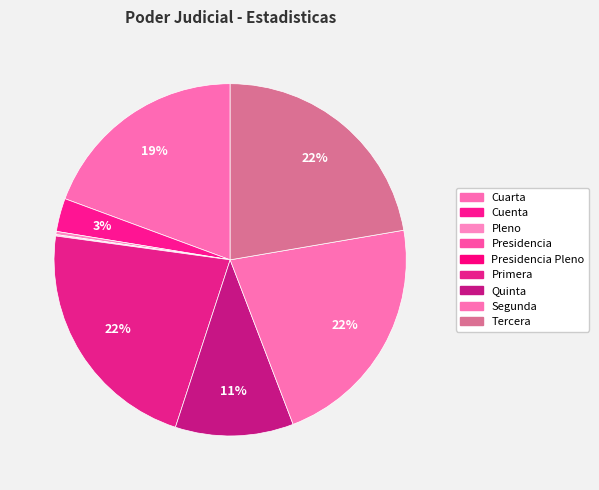

To the nearest percent, what is the average slice percentage?

11%